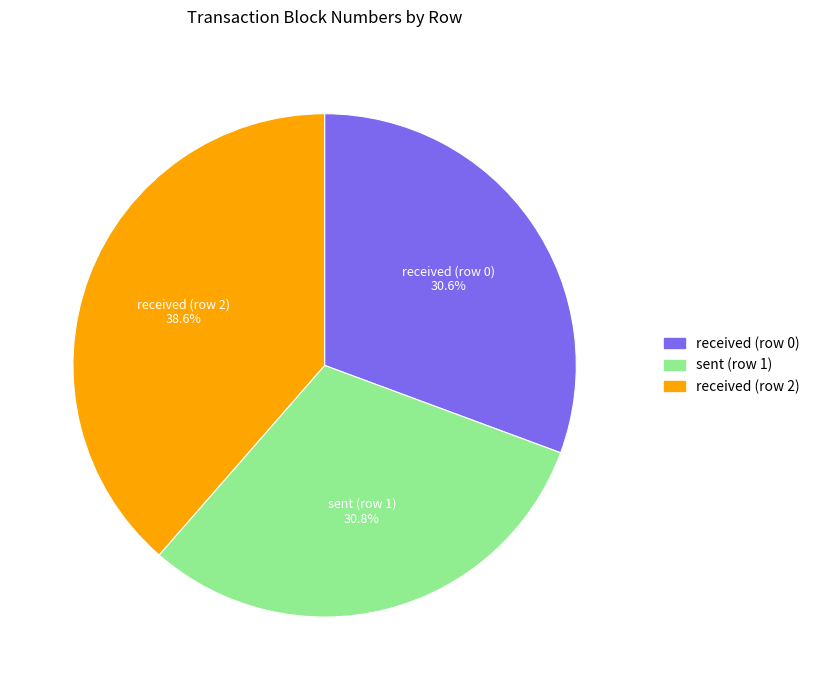

How many segments does this pie chart have?

3